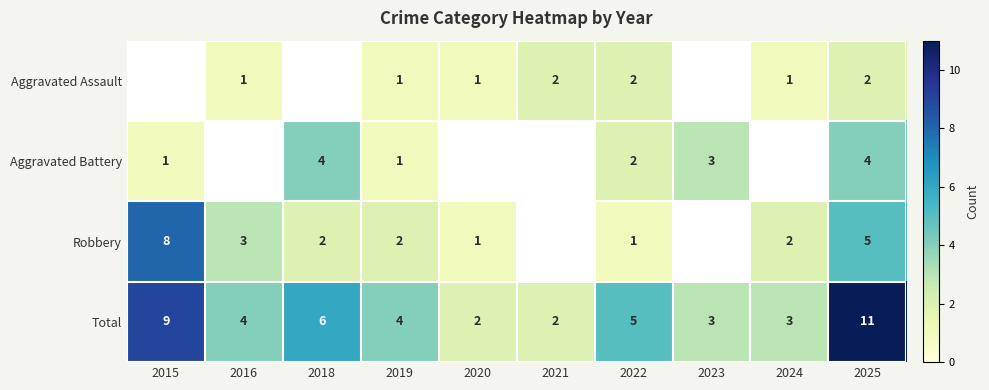

What is the difference between the second highest and second lowest values in the Total series?

7